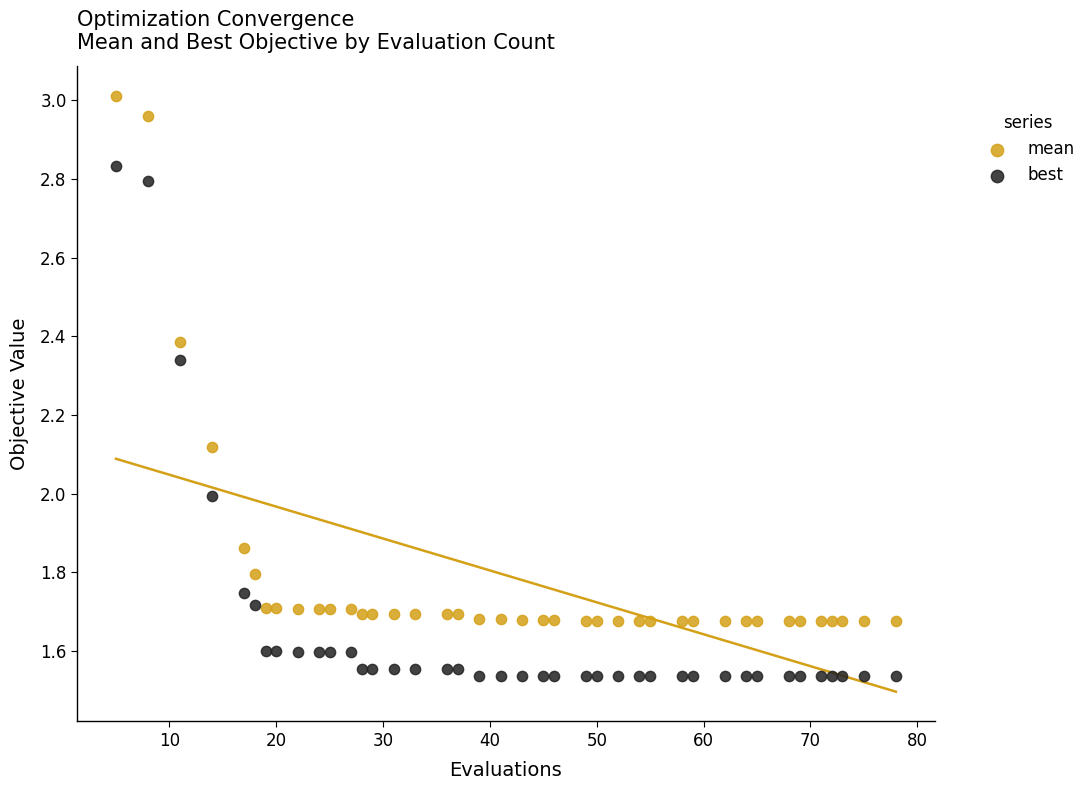

Which series has the largest Y range (max minus min)?

mean